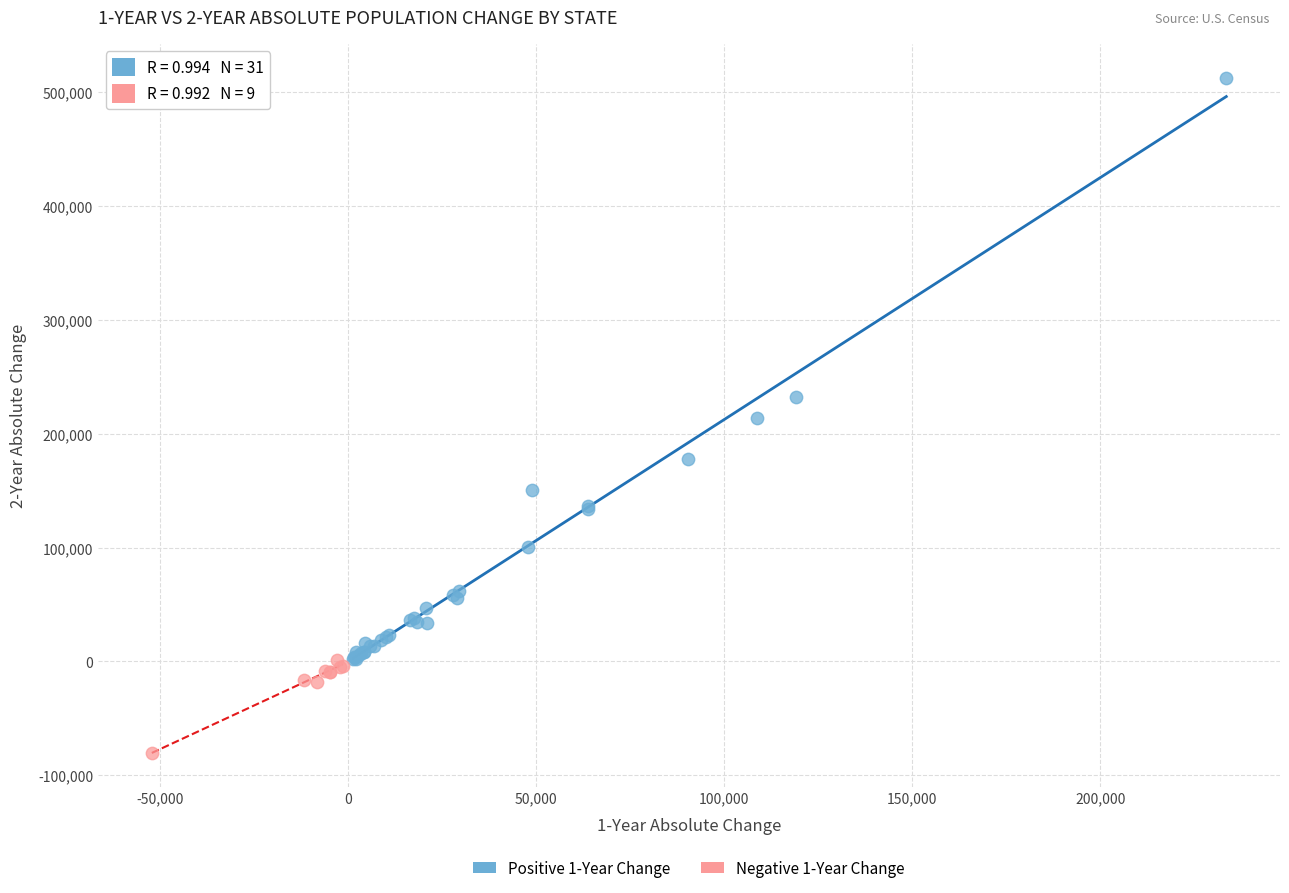

Which series contains the lowest Y value?

Negative 1-Year Change